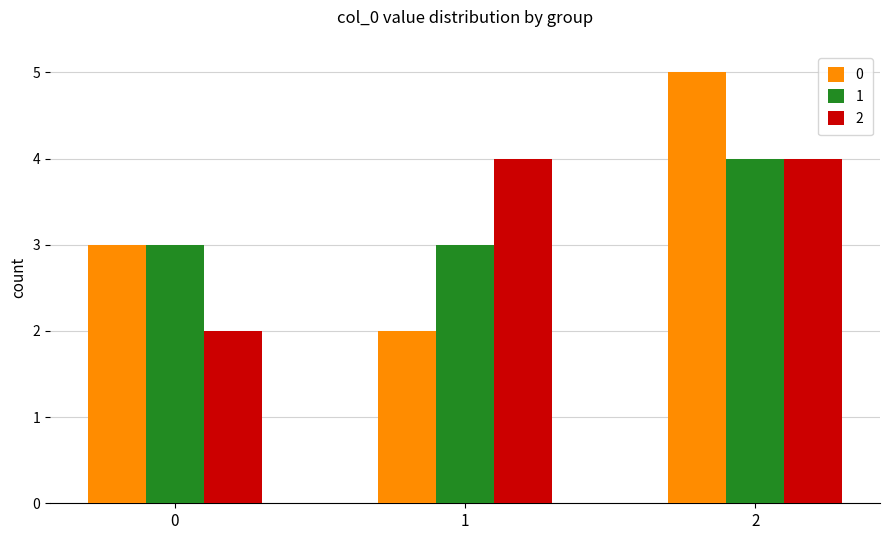

How many 0 values are between 2 and 5?

3